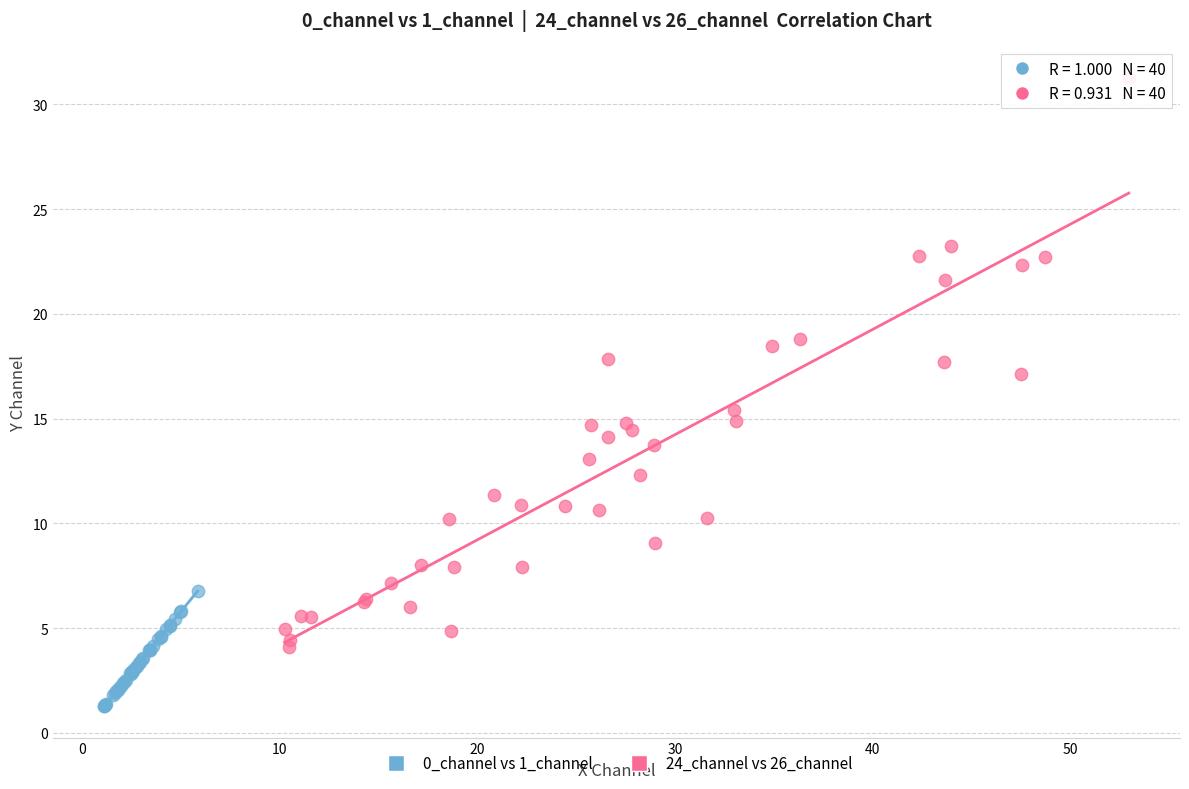

Which series contains the lowest Y value?

0_channel vs 1_channel